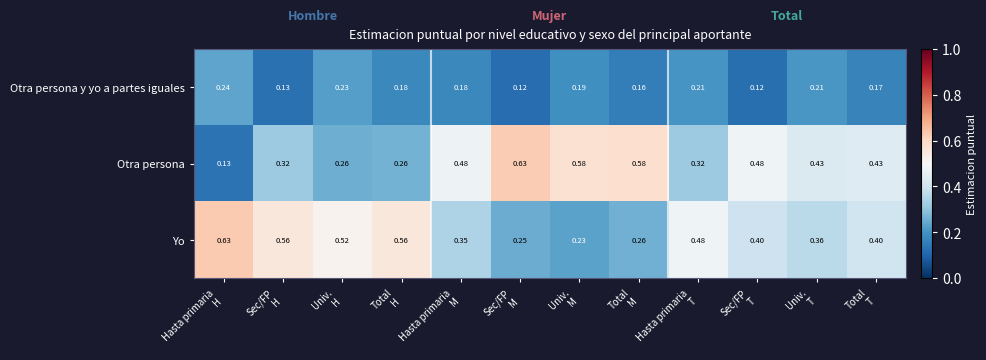

At how many categories does at least one series exceed 0?

12